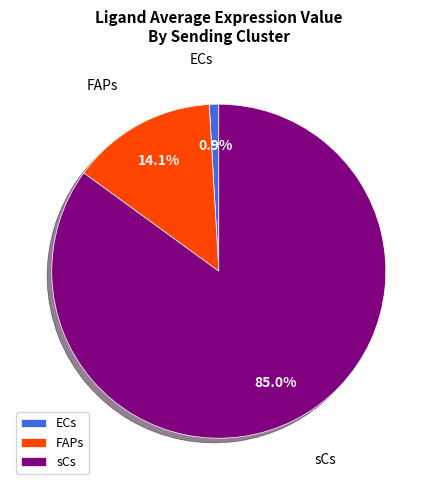

Which slice is the smallest?

ECs